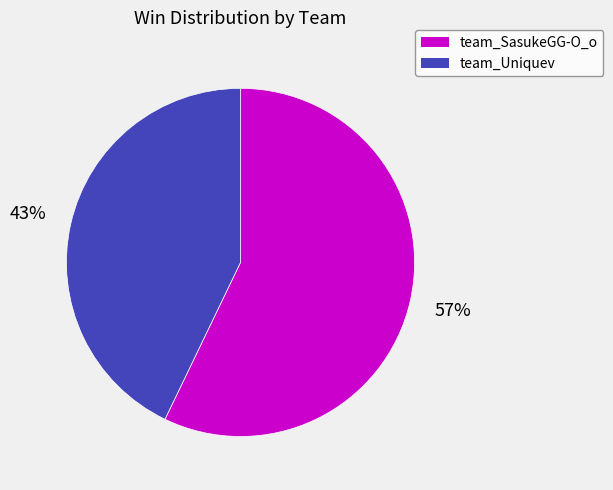

To the nearest percent, what is the combined percentage of team_SasukeGG-O_o and team_Uniquev?

100%